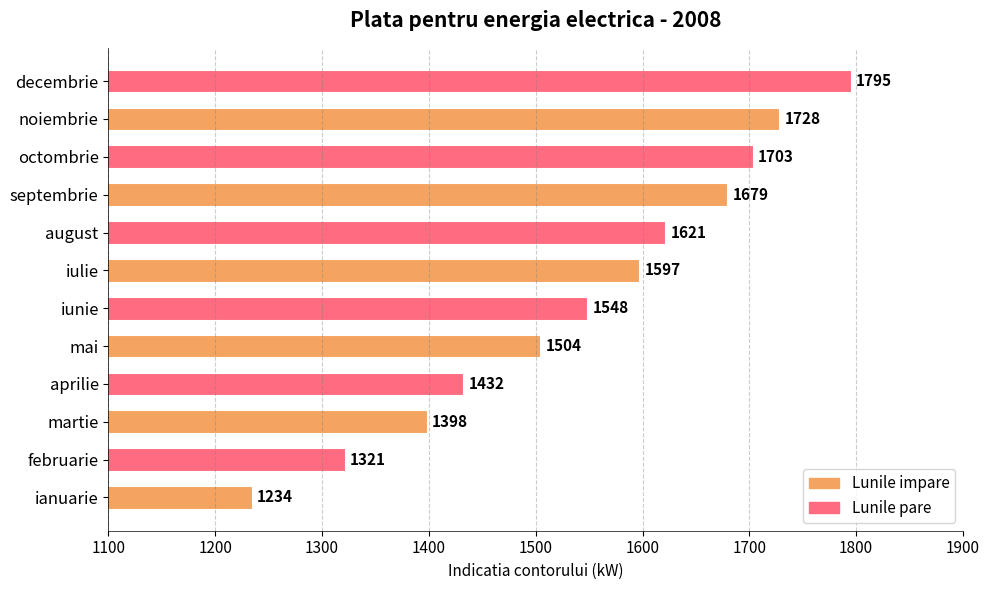

What is the difference between the maximum and minimum values?

561